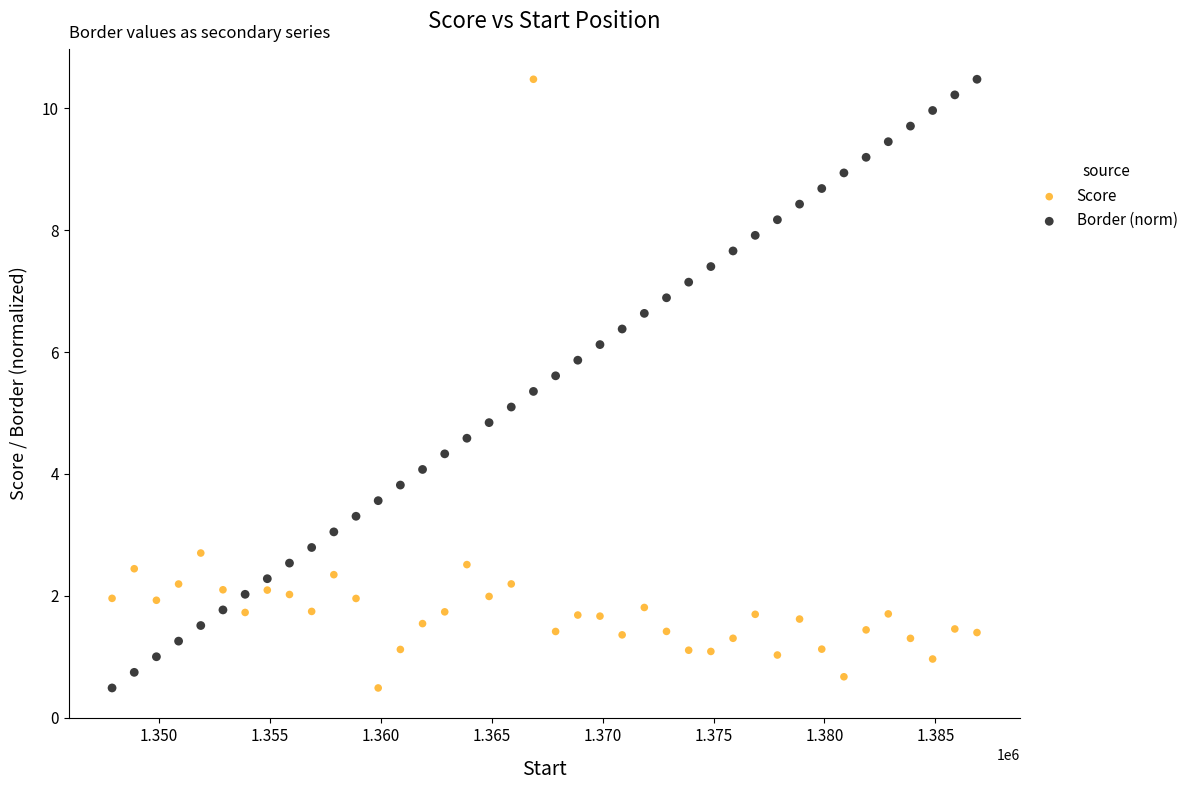

What is the X range (max minus min) for the scatter plot?

39000.0